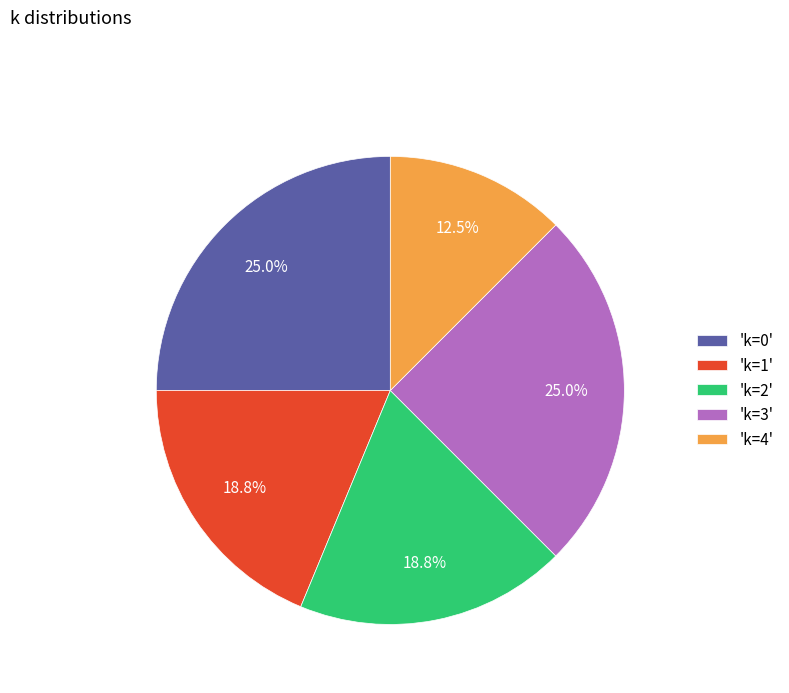

Is there a majority slice in this chart?

No